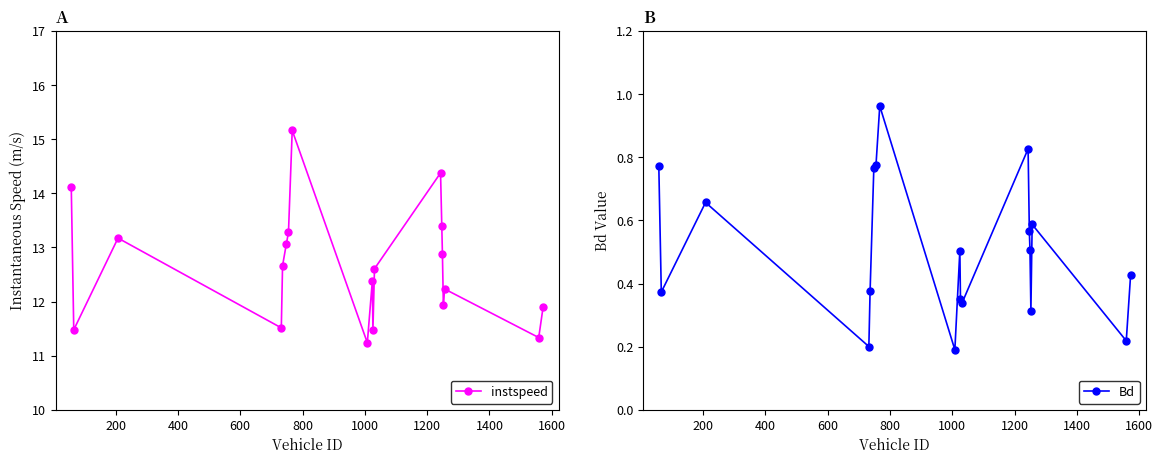

In instspeed, how many points are higher than both neighbors (excluding endpoints)?

5